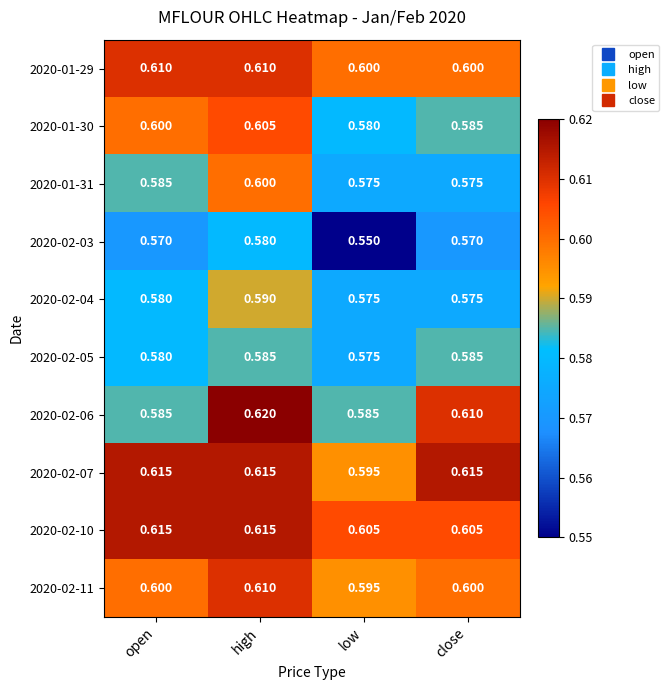

List the labels in order of 2020-01-30 value, largest first.

high, open, close, low